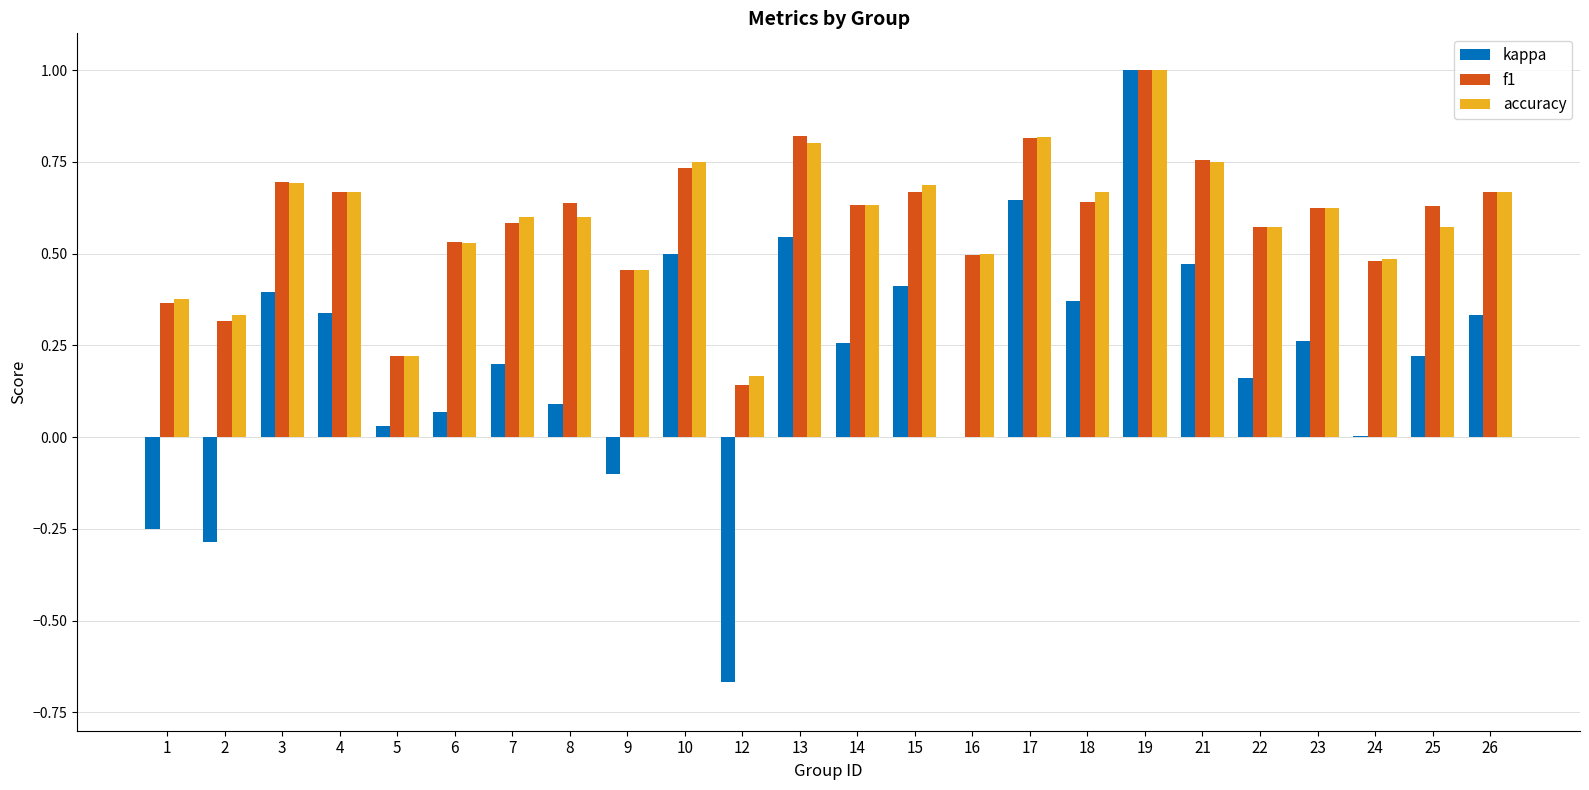

At which category is the sum across all series the highest?

19